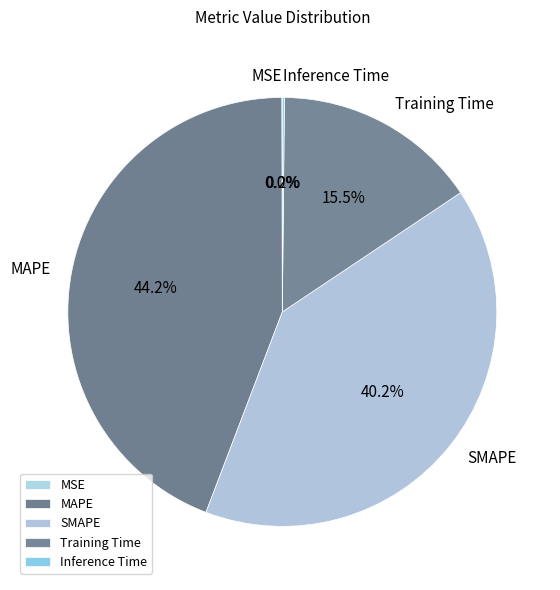

Is there a majority slice in this chart?

No